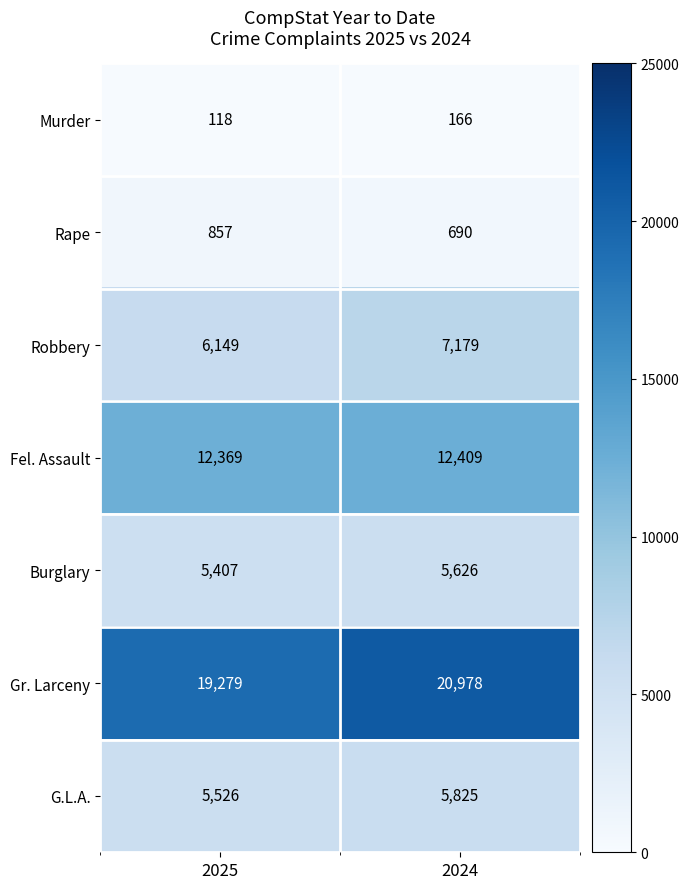

At how many categories does at least one series exceed 1309?

2